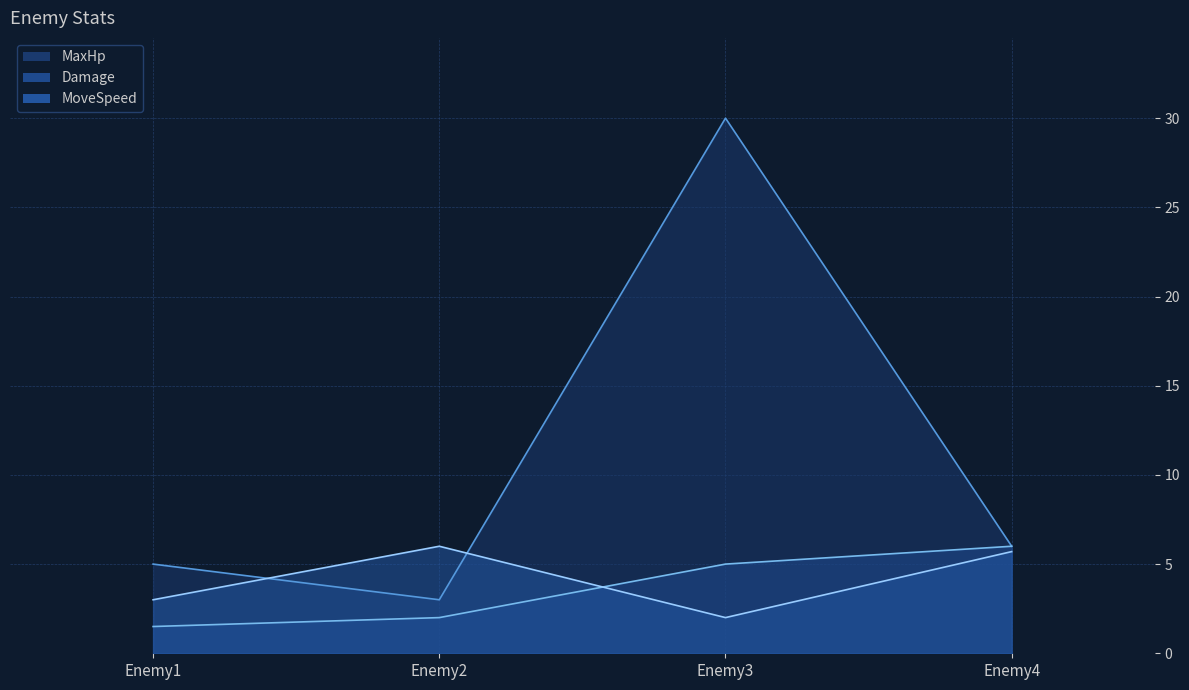

Reading right to left, transcribe all the data shown in this chart.

MaxHp: 6.0	30.0	3.0	5.0
Damage: 6.0	5.0	2.0	1.5
MoveSpeed: 5.7	2.0	6.0	3.0